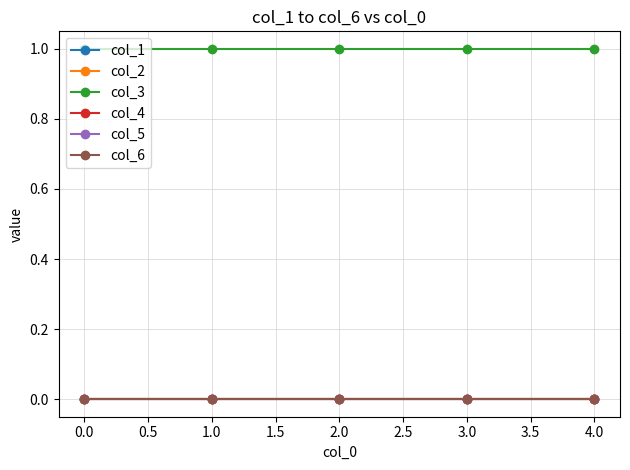

How many lines are shown in the chart?

6